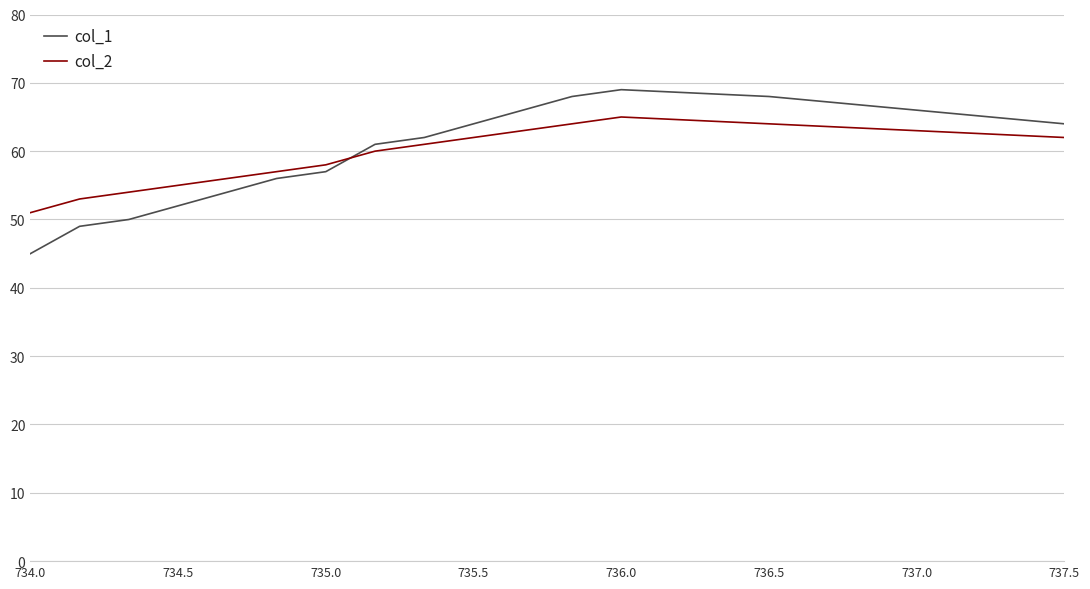

After their last crossing, which series has the higher values: col_1 or col_2?

col_1